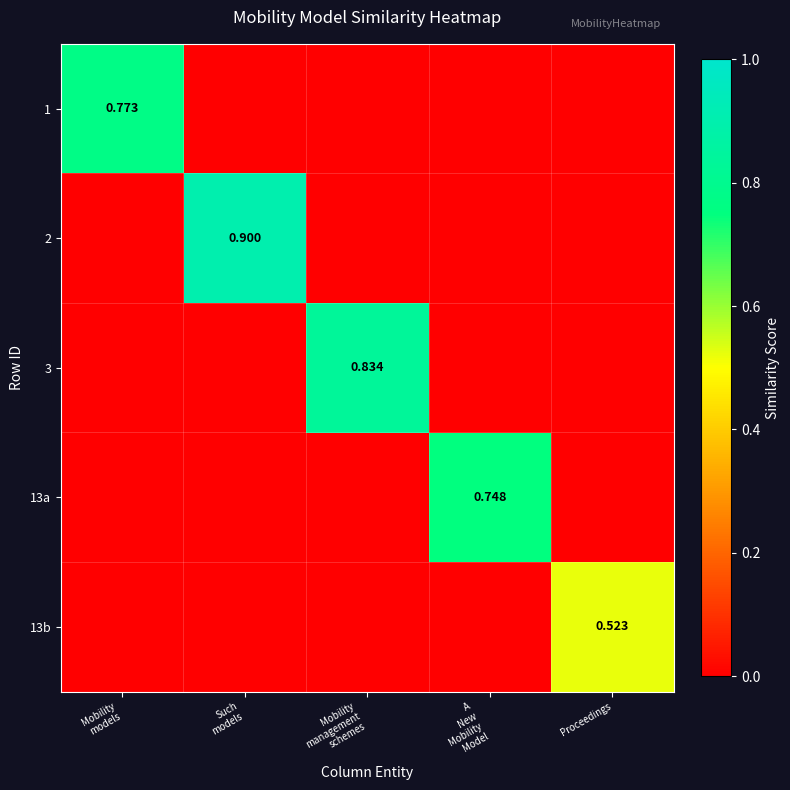

What is the difference between the highest and lowest values at A
New
Mobility
Model?

0.7